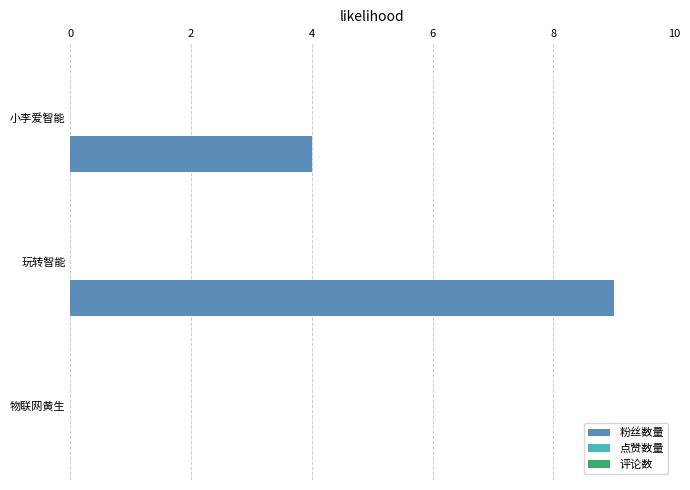

What is the sum of the values at 玩转智能 and 小李爱智能?

13